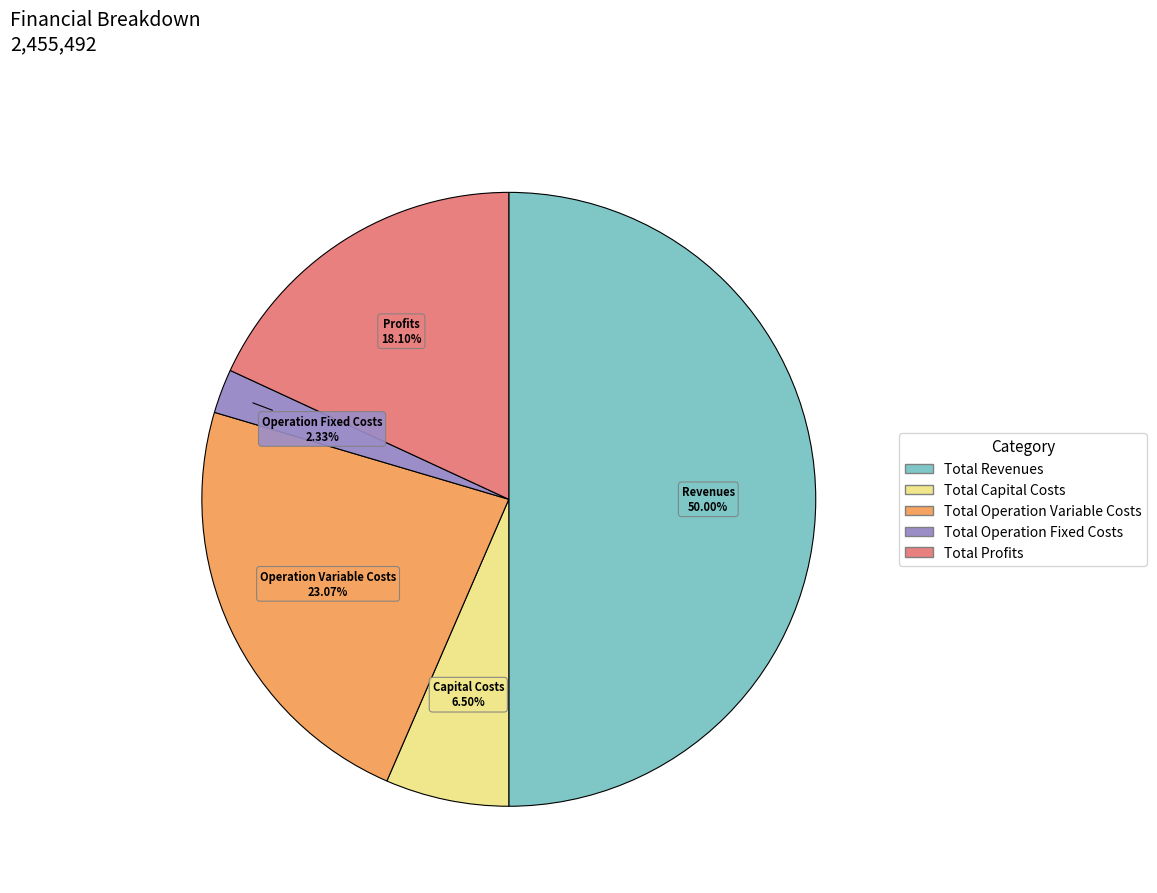

How many slices are in this pie chart?

5